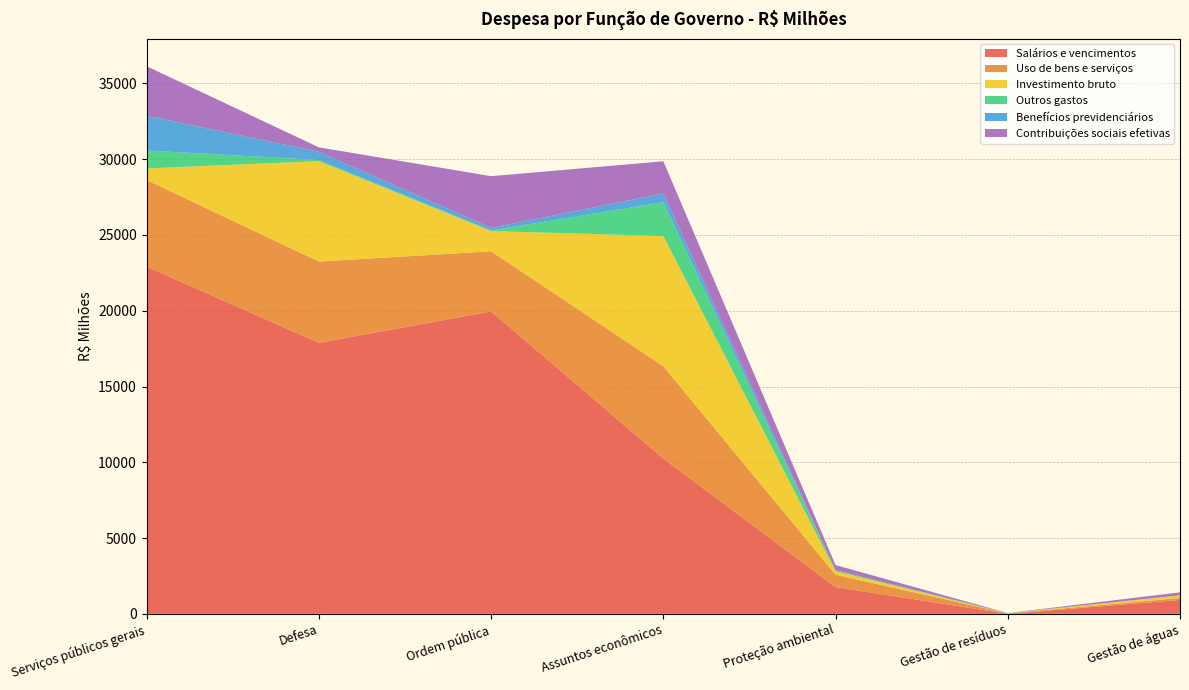

Reading left to right, transcribe all the data shown in this chart.

Salários e vencimentos: Serviços públicos gerais=22909.9	Defesa=17883.9	Ordem pública=19957.5	Assuntos econômicos=10244.8	Proteção ambiental=1766.4	Gestão de resíduos=0.4	Gestão de águas=917.7
Uso de bens e serviços: Serviços públicos gerais=5712.7	Defesa=5361.3	Ordem pública=3964.7	Assuntos econômicos=6090.5	Proteção ambiental=812.1	Gestão de resíduos=27.4	Gestão de águas=131.1
Investimento bruto: Serviços públicos gerais=767.1	Defesa=6625.8	Ordem pública=1332.3	Assuntos econômicos=8592.3	Proteção ambiental=232.3	Gestão de resíduos=2.9	Gestão de águas=166.7
Outros gastos: Serviços públicos gerais=1184.9	Defesa=74.9	Ordem pública=41.7	Assuntos econômicos=2236.8	Proteção ambiental=62.7	Gestão de resíduos=20.4	Gestão de águas=6.2
Benefícios previdenciários: Serviços públicos gerais=2291.4	Defesa=542.6	Ordem pública=170.4	Assuntos econômicos=571.3	Proteção ambiental=4.2	Gestão de resíduos=0.0	Gestão de águas=1.9
Contribuições sociais efetivas: Serviços públicos gerais=3264.7	Defesa=292.7	Ordem pública=3411.7	Assuntos econômicos=2125.4	Proteção ambiental=338.9	Gestão de resíduos=0.1	Gestão de águas=195.1